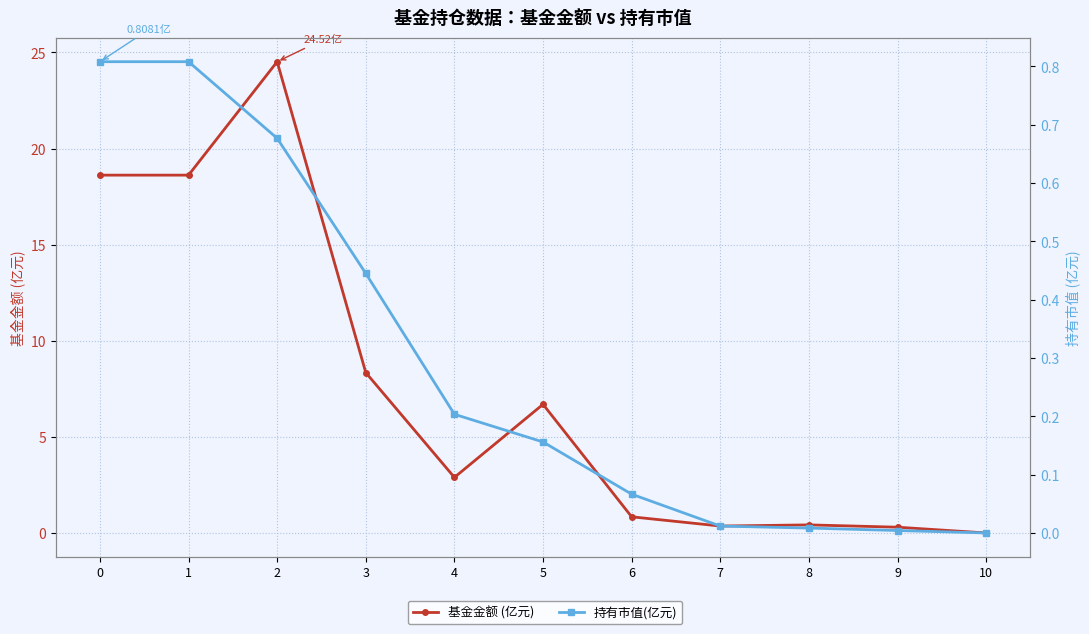

Read the 基金金额 (亿元) value at 7.

0.4